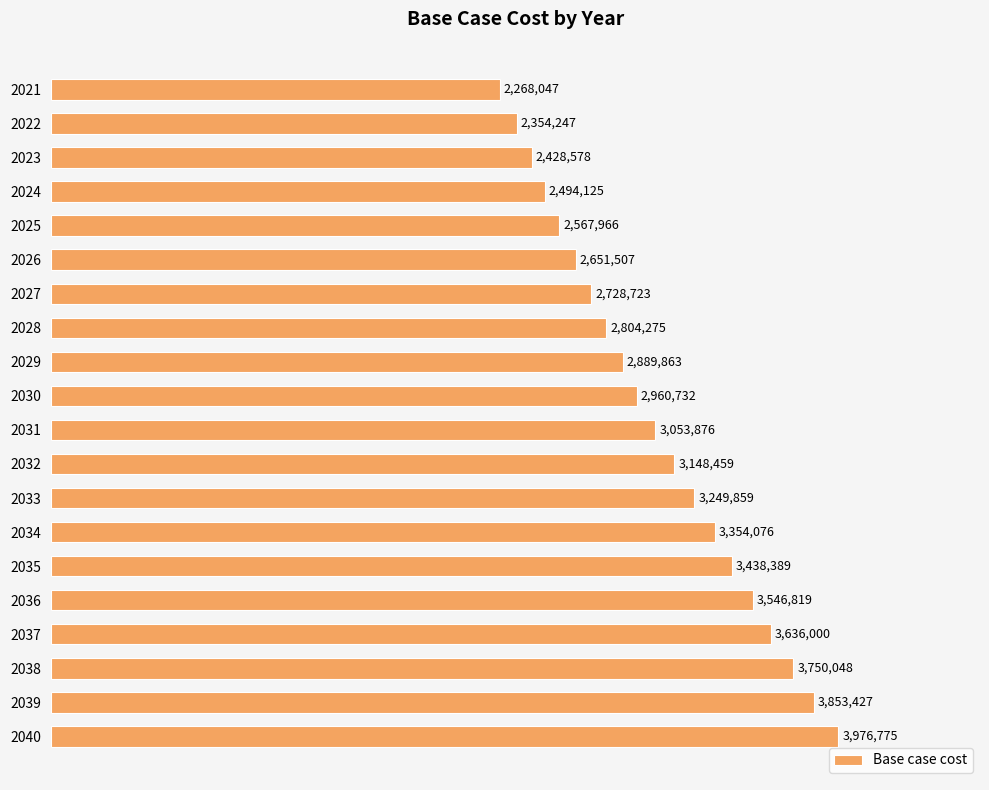

What is the difference between the maximum and minimum values?

1708727.3